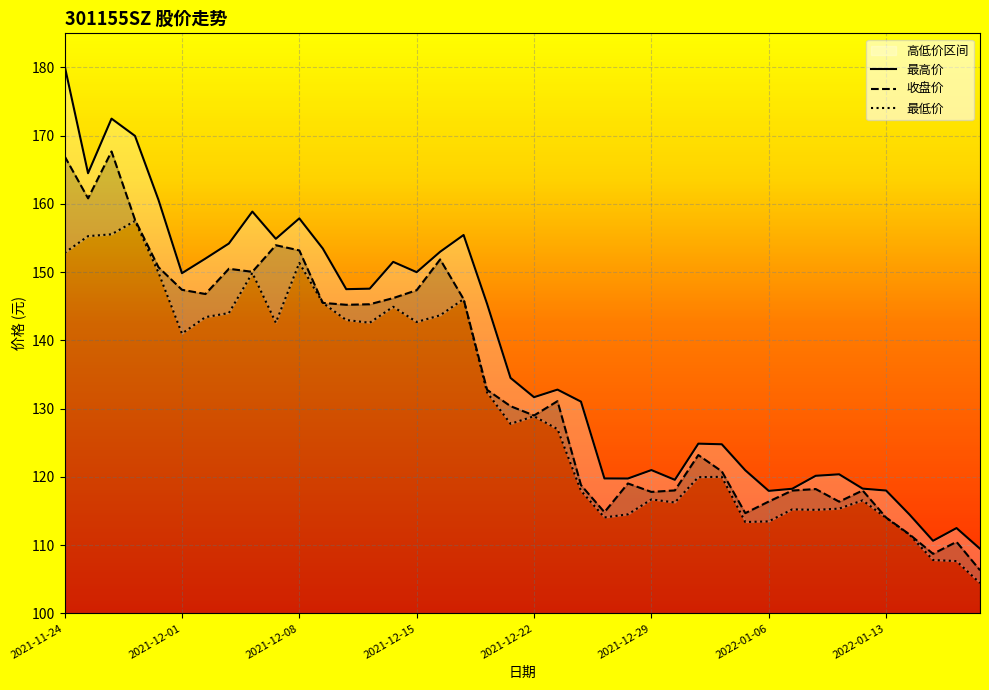

At which category does 收盘价 reach its first local valley?

2021-11-25